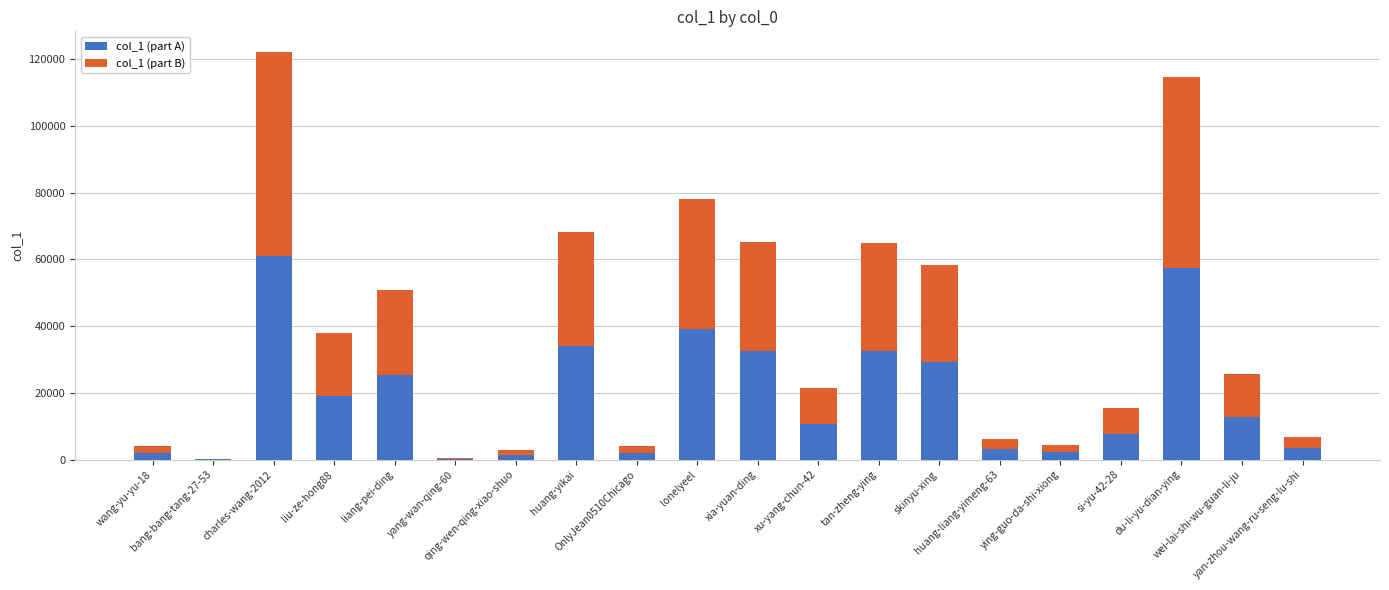

Which series has the largest range (max minus min)?

col_1 (part B)